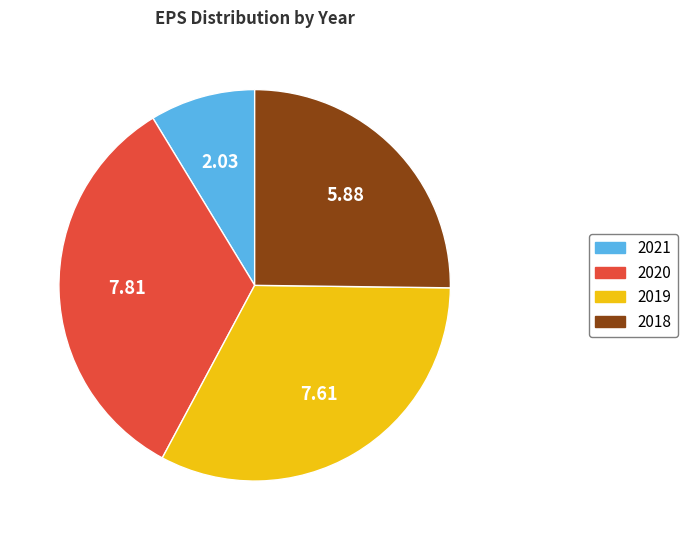

Which slice is the smallest?

2021